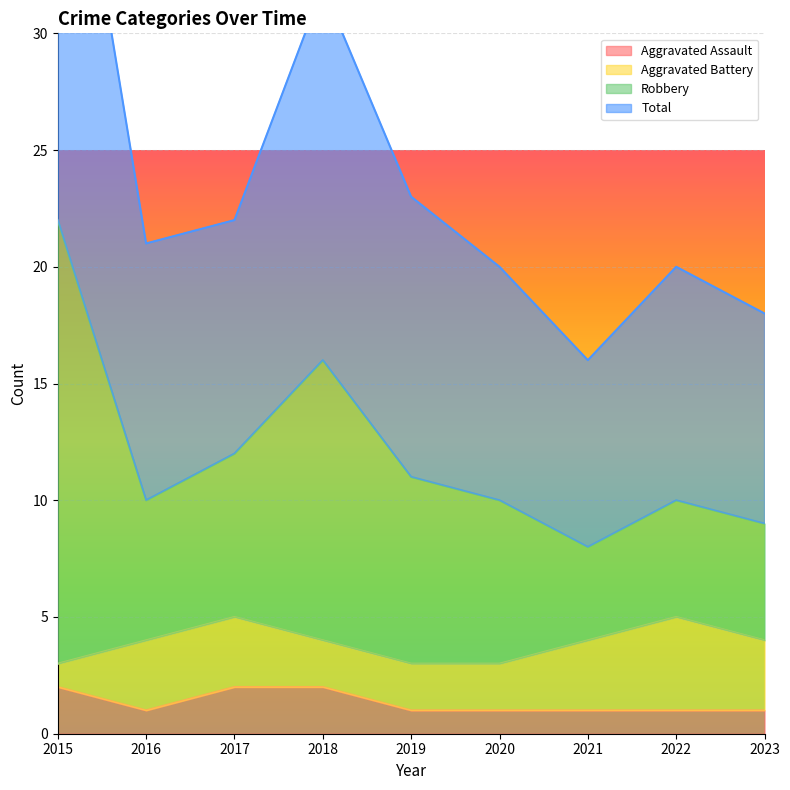

Is it true that Aggravated Assault equals 1 at 2015?

False